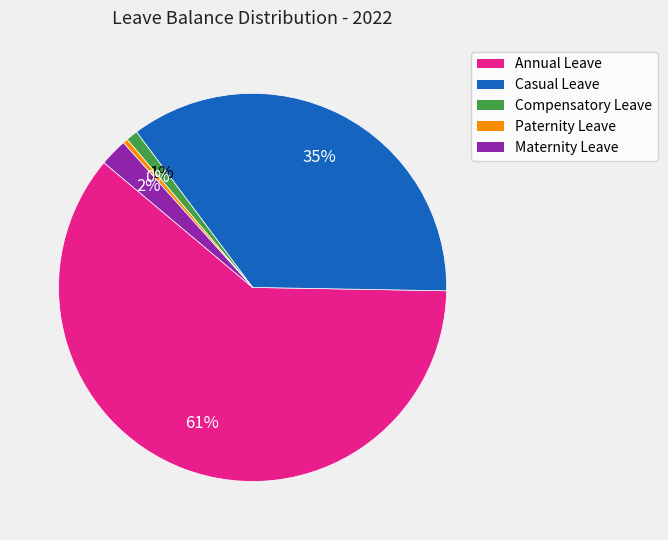

To the nearest percent, what is the average slice percentage?

20%